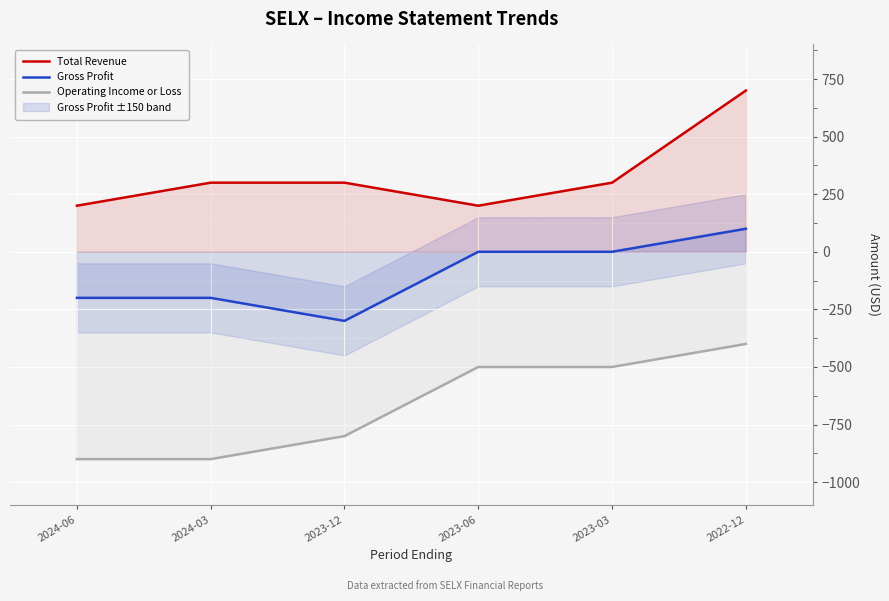

True or false: Gross Profit and Total Revenue intersect in this chart.

False